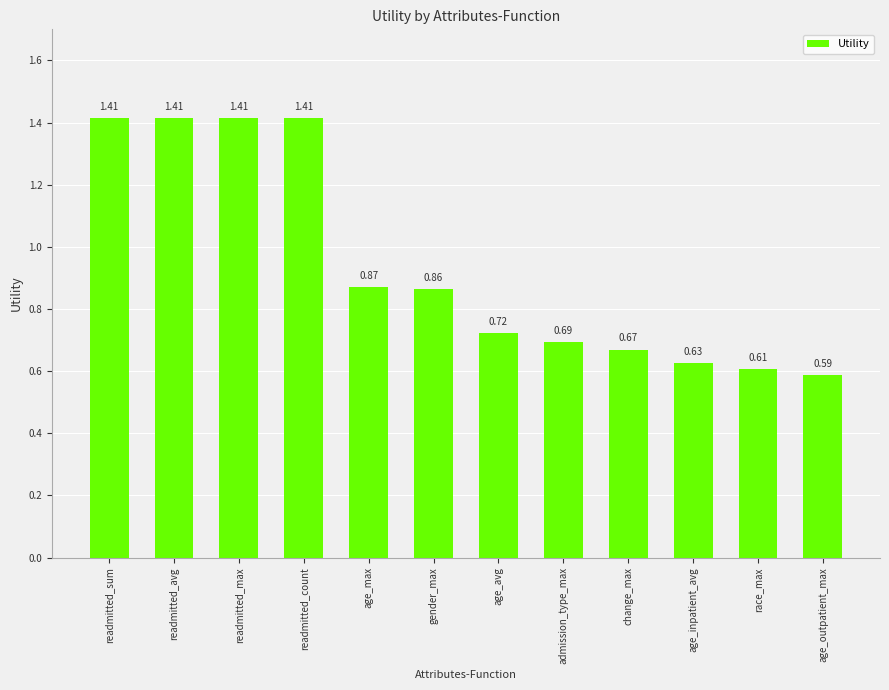

What is the label of the 11th bar from the right?

readmitted_avg